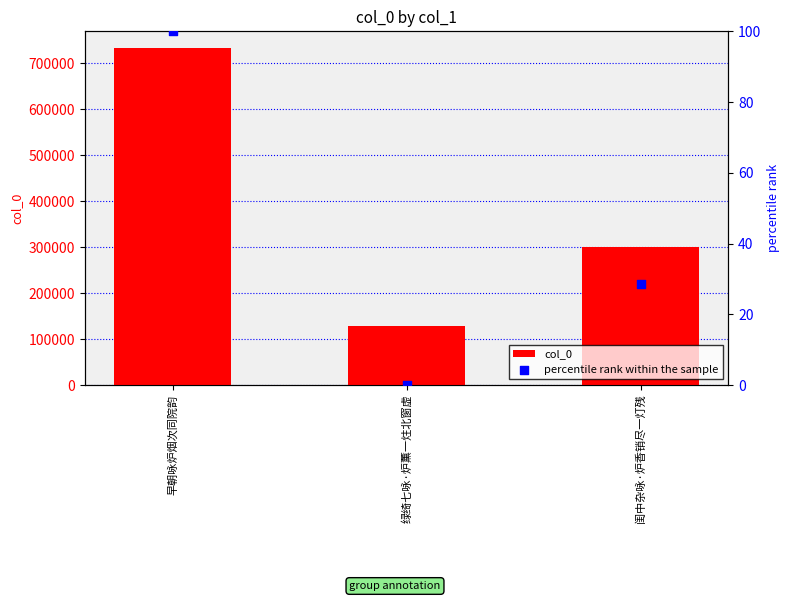

Which series has the widest spread of Y values?

col_0